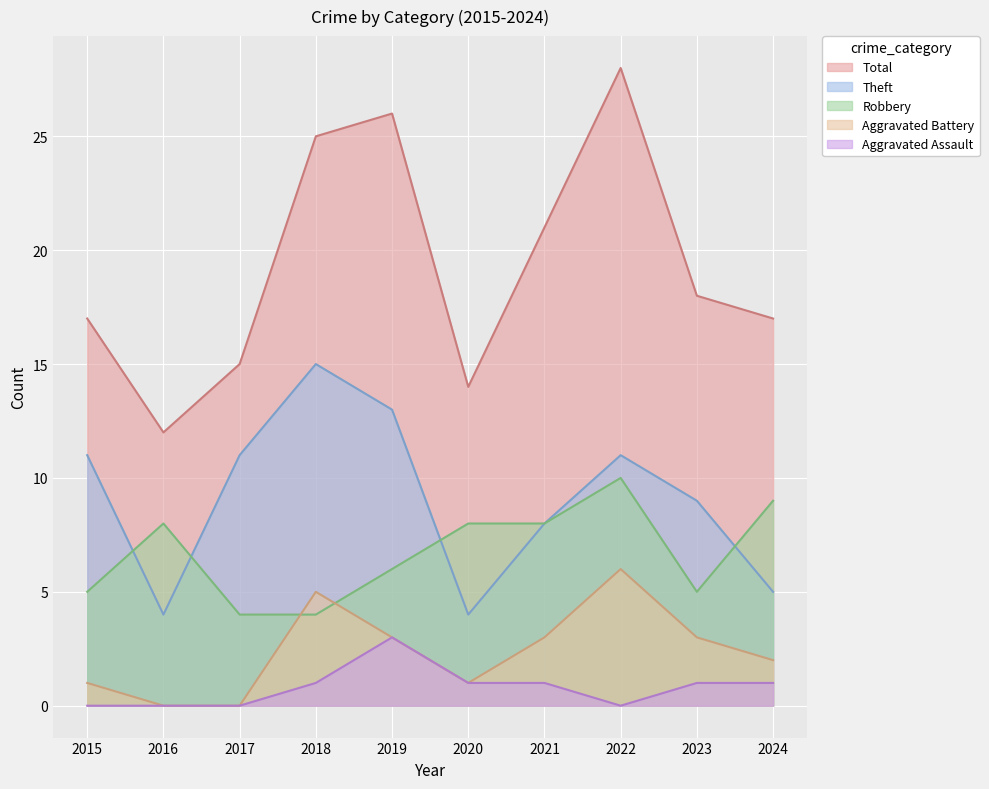

Is the value of Aggravated Assault at 2021 greater than the value of Aggravated Battery at 2022?

No